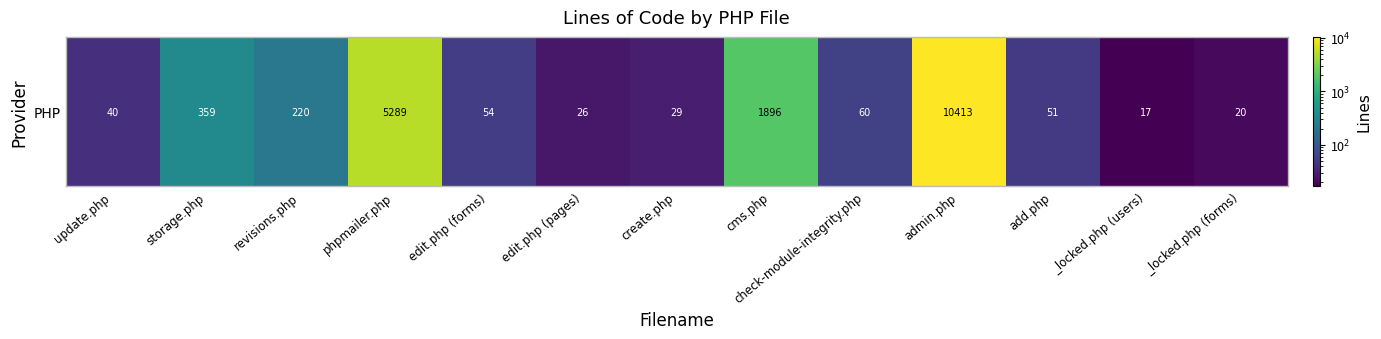

At which category does the chart reach its peak across all series?

admin.php